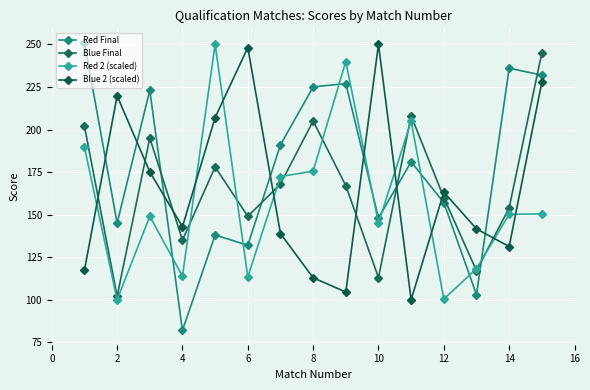

Reading left to right, what are all the values shown in this chart?

Red Final: 251.0	145.0	223.0	82.0	138.0	132.0	191.0	225.0	227.0	148.0	181.0	157.0	103.0	236.0	232.0
Blue Final: 202.0	102.0	195.0	135.0	178.0	149.0	168.0	205.0	167.0	113.0	208.0	160.0	117.0	154.0	245.0
Red 2 (scaled): 189.6	100.0	149.0	113.8	250.0	113.5	172.3	175.6	239.9	145.0	204.9	100.4	118.2	150.1	150.4
Blue 2 (scaled): 117.3	219.8	175.1	142.9	207.0	248.2	138.9	112.9	104.5	250.0	100.0	163.2	141.6	131.2	227.7